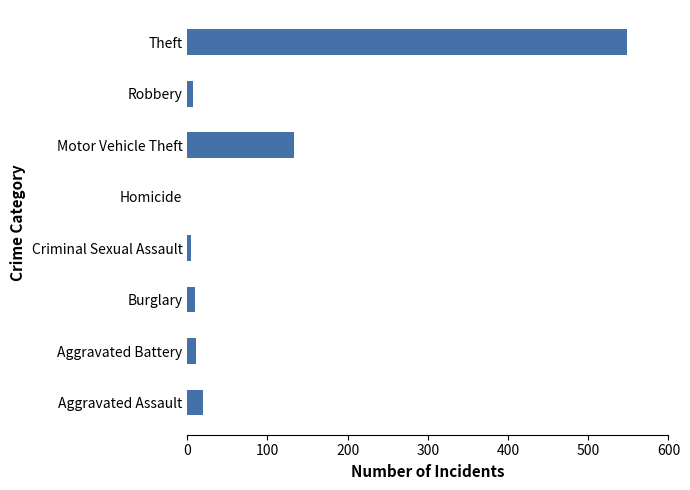

Are the bars grouped side by side (vs. stacked)?

No